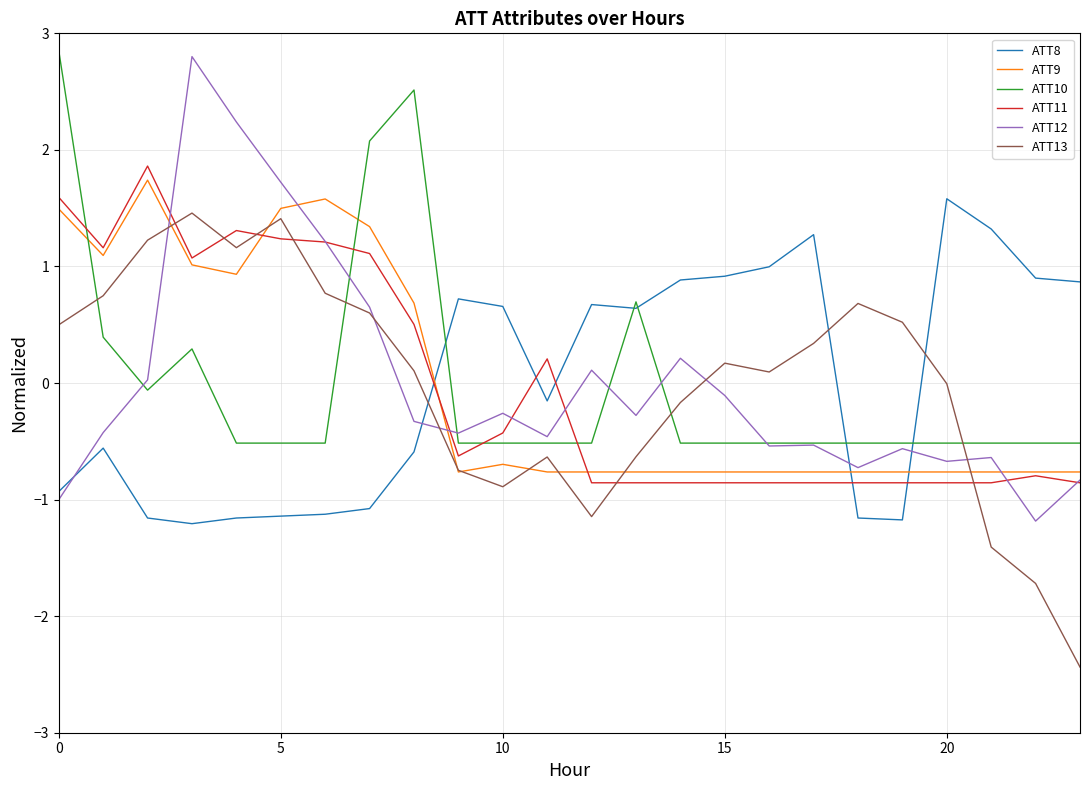

What is the maximum value shown in the chart?

2.9